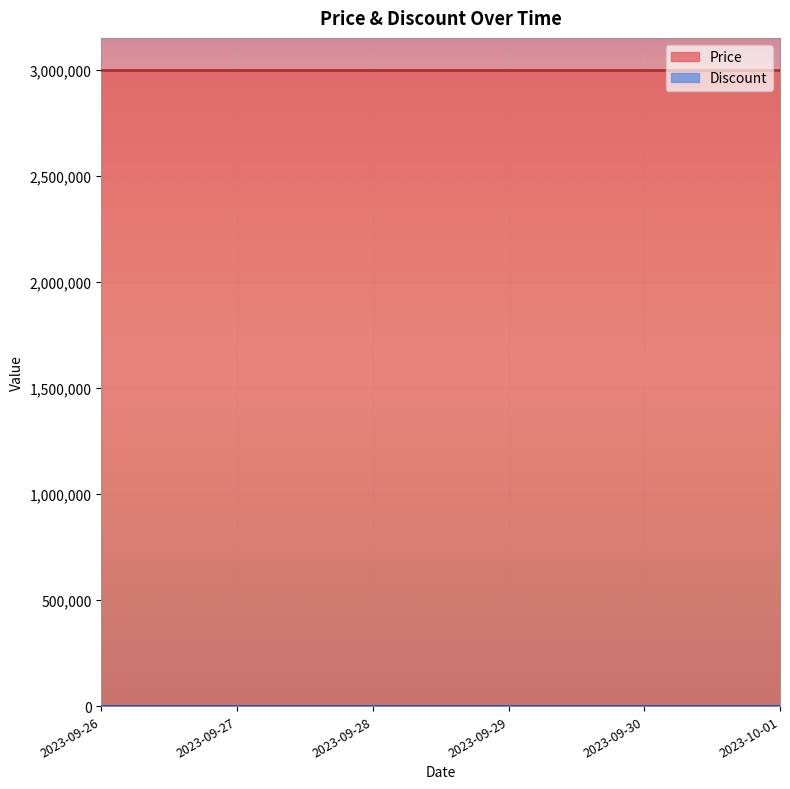

Between 2023-09-30 and 2023-10-01, which series saw the biggest shift?

Price